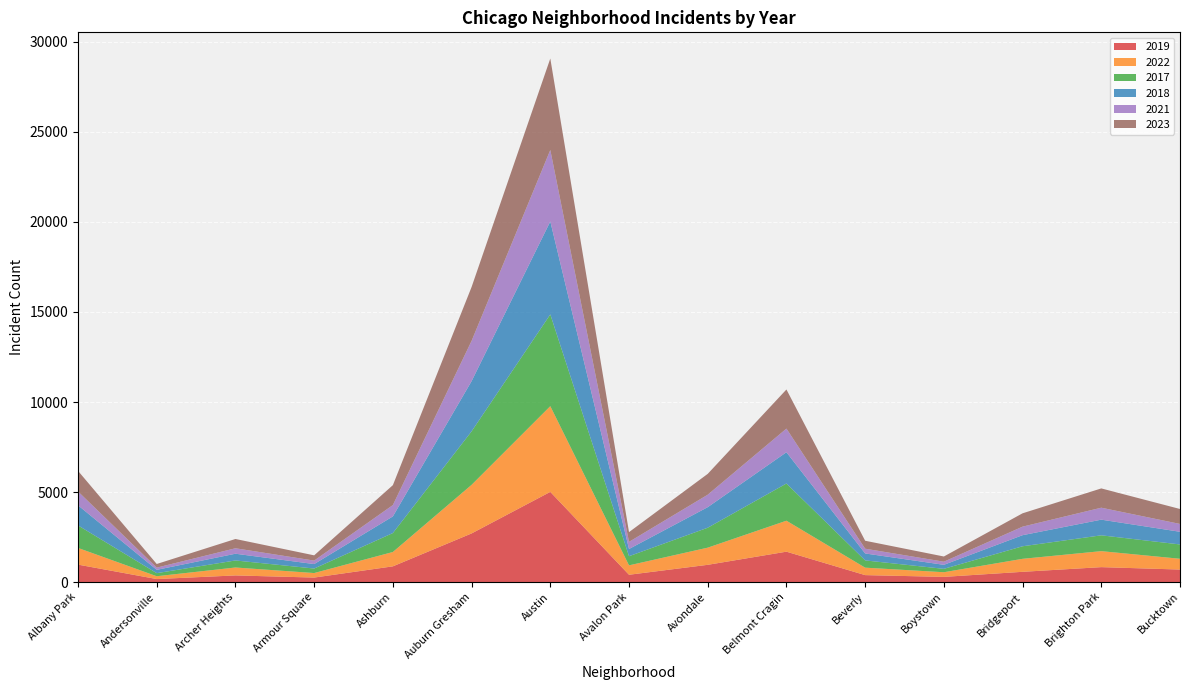

Reading left to right, what are all the values shown in this chart?

2019: 968	166	368	249	872	2700	5008	405	957	1687	385	287	568	828	694
2022: 926	157	440	251	797	2699	4761	522	953	1720	414	258	722	888	599
2017: 1252	171	391	250	1053	2973	5096	508	1107	2066	403	188	697	879	795
2018: 1117	184	374	248	924	2787	5163	401	1142	1737	386	224	616	870	704
2021: 767	123	303	193	630	2237	3970	395	692	1313	264	173	474	664	435
2023: 1145	202	516	292	1106	2992	5081	542	1158	2173	442	289	741	1072	831